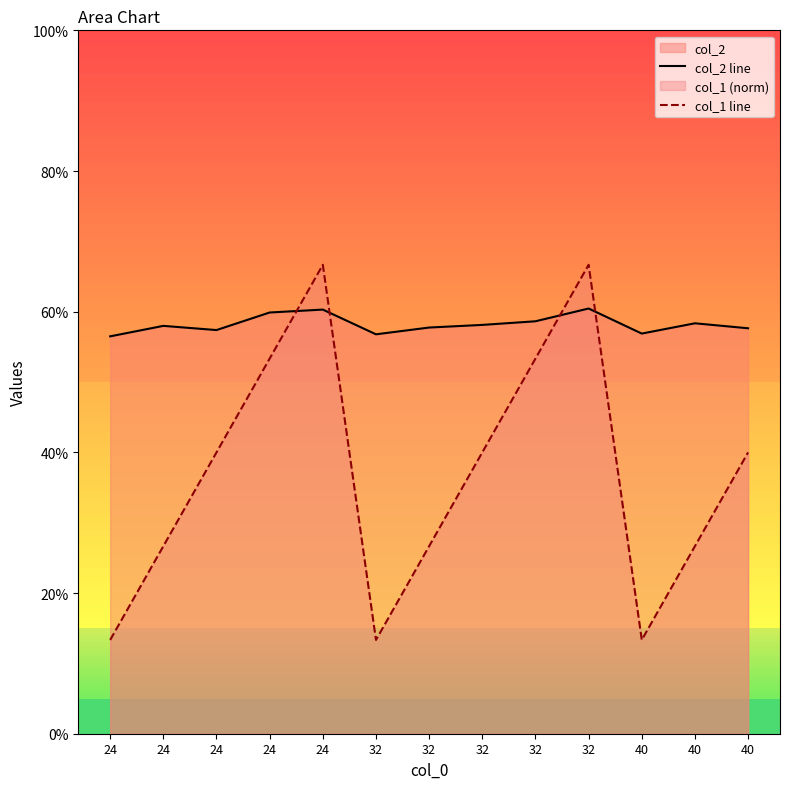

What is the maximum value shown in the chart?

0.7